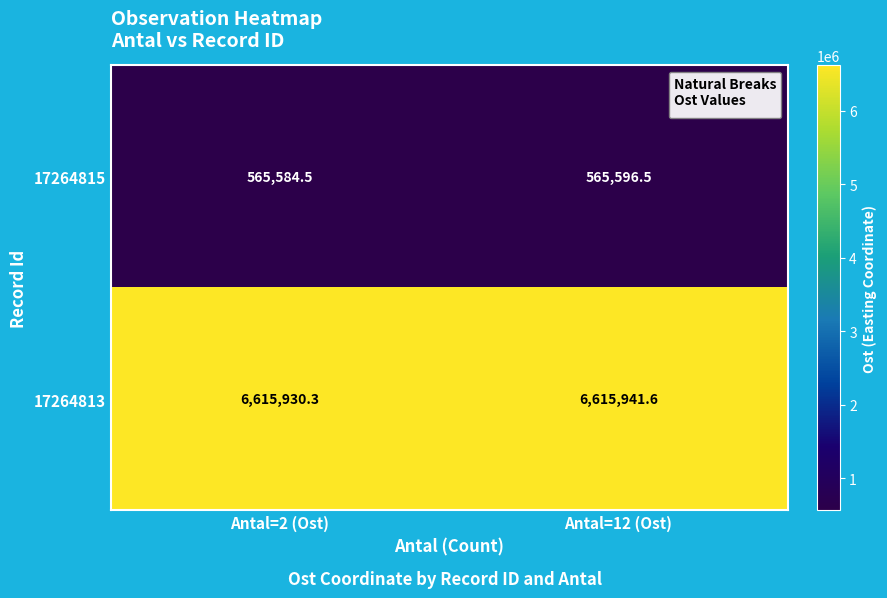

What is the sum of all 17264815 values?

1131181.0